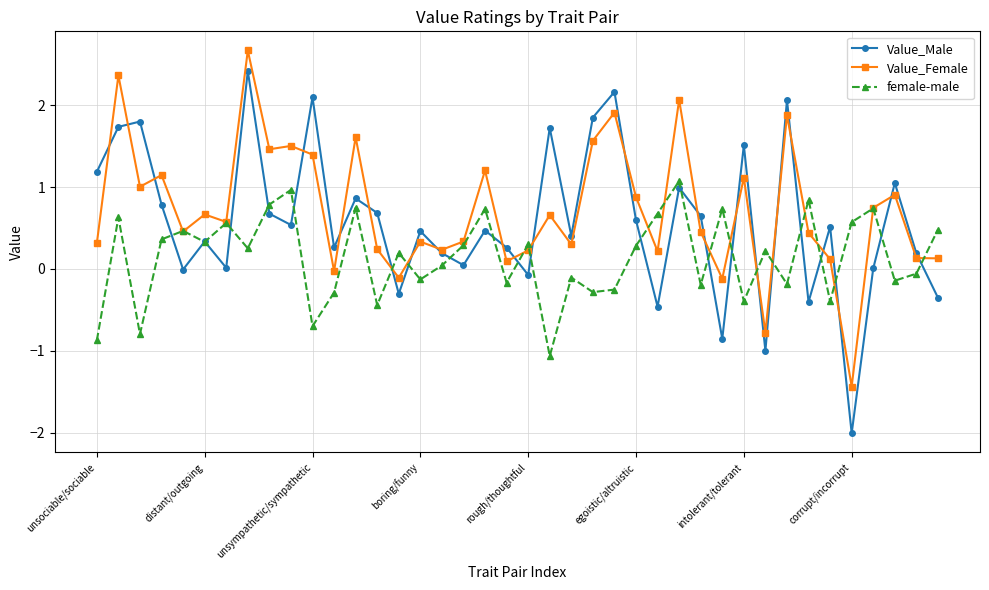

How many intersections are there between Value_Male and Value_Female?

23